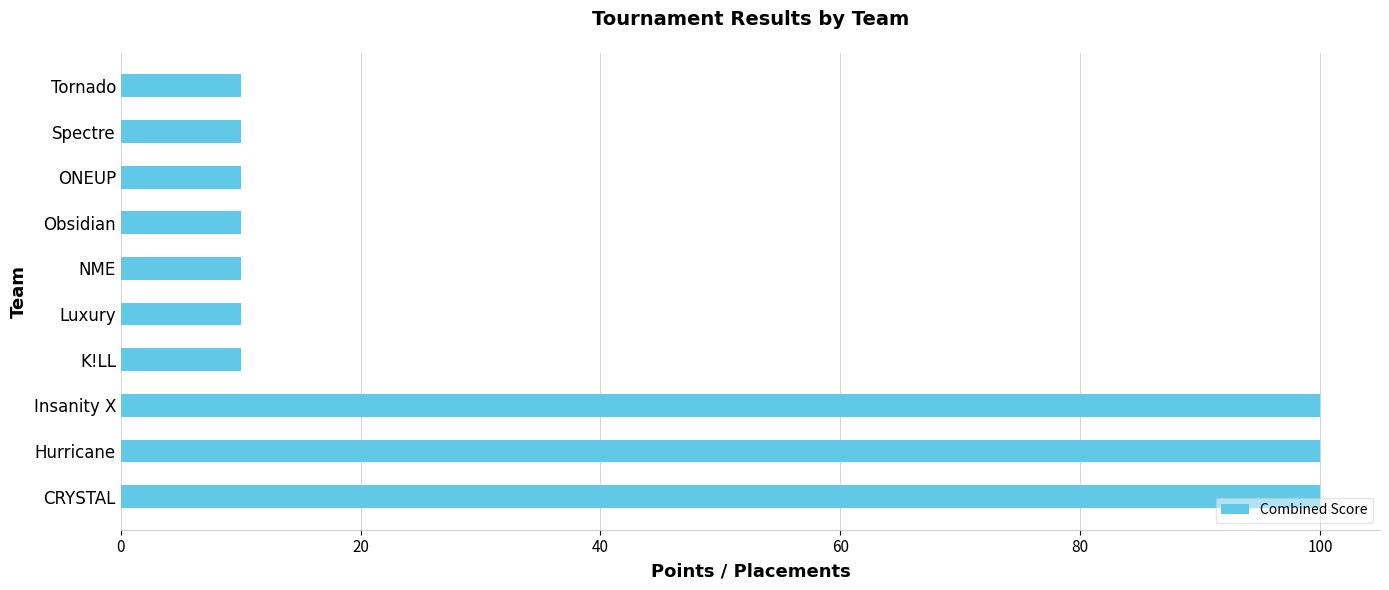

The chart shows a value of 10 at Tornado. True or false?

True